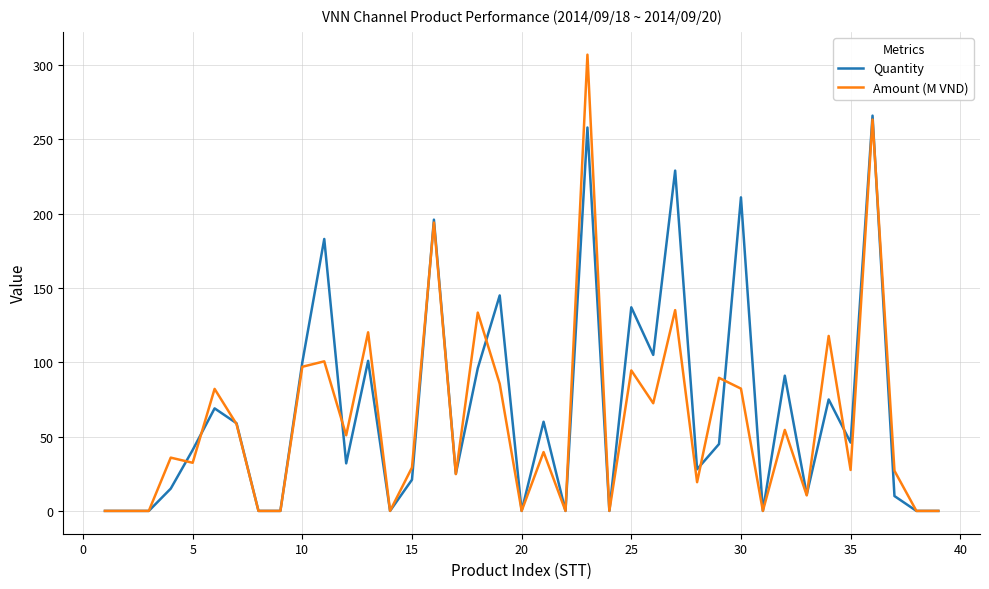

In Amount (M VND), how many points are higher than both neighbors (excluding endpoints)?

14